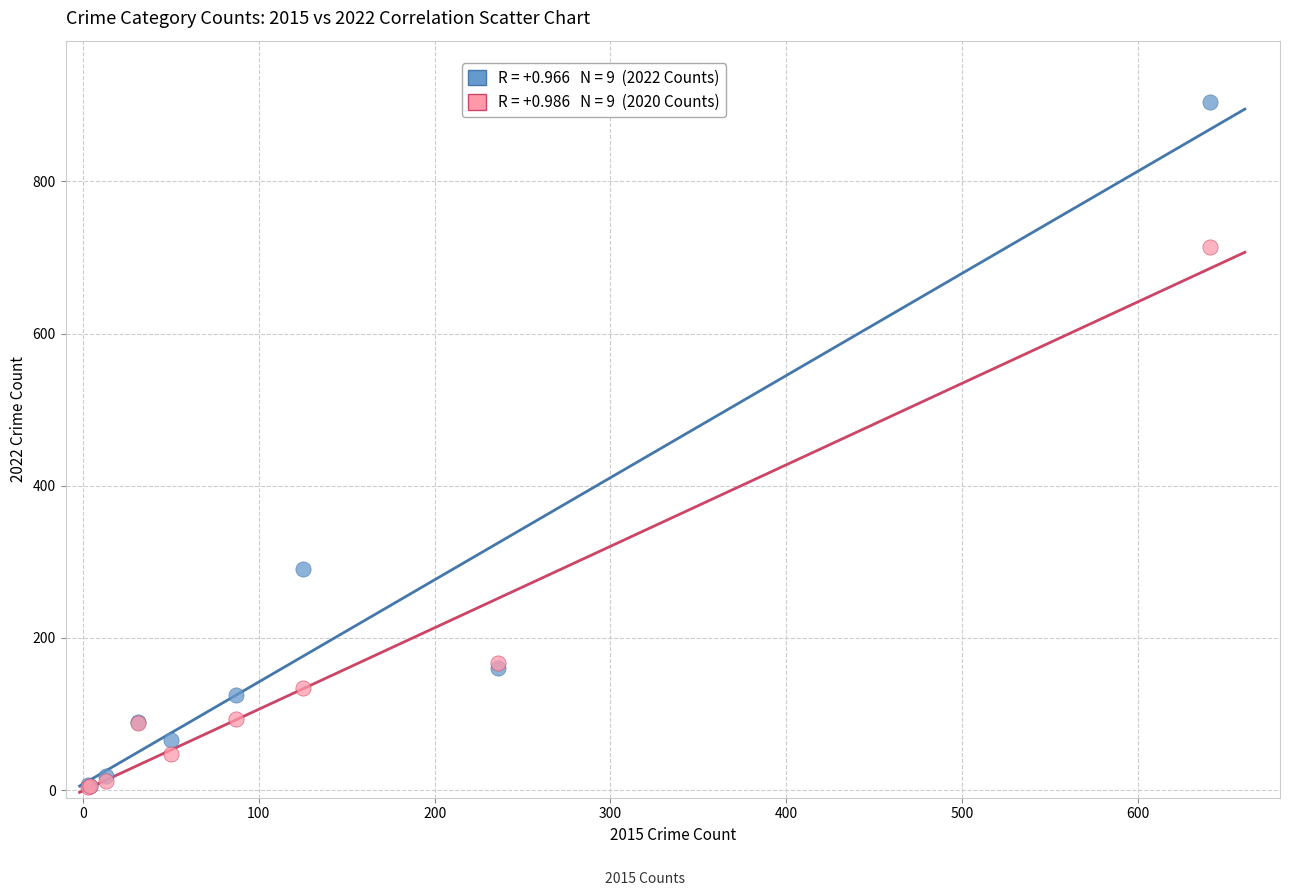

Across all series, what Y value is closest to 454?

291